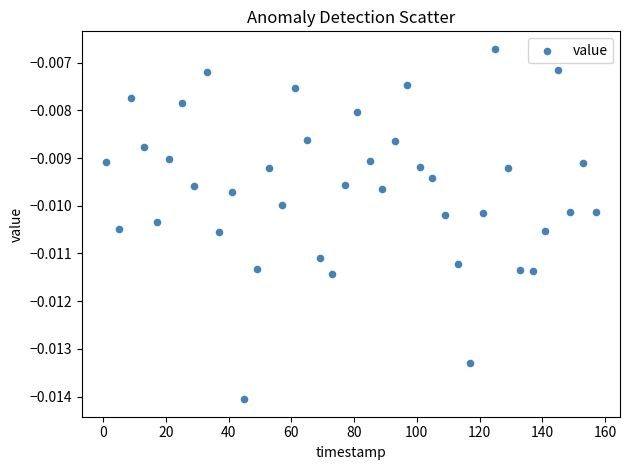

What is the range of X values (max minus min)?

156.0